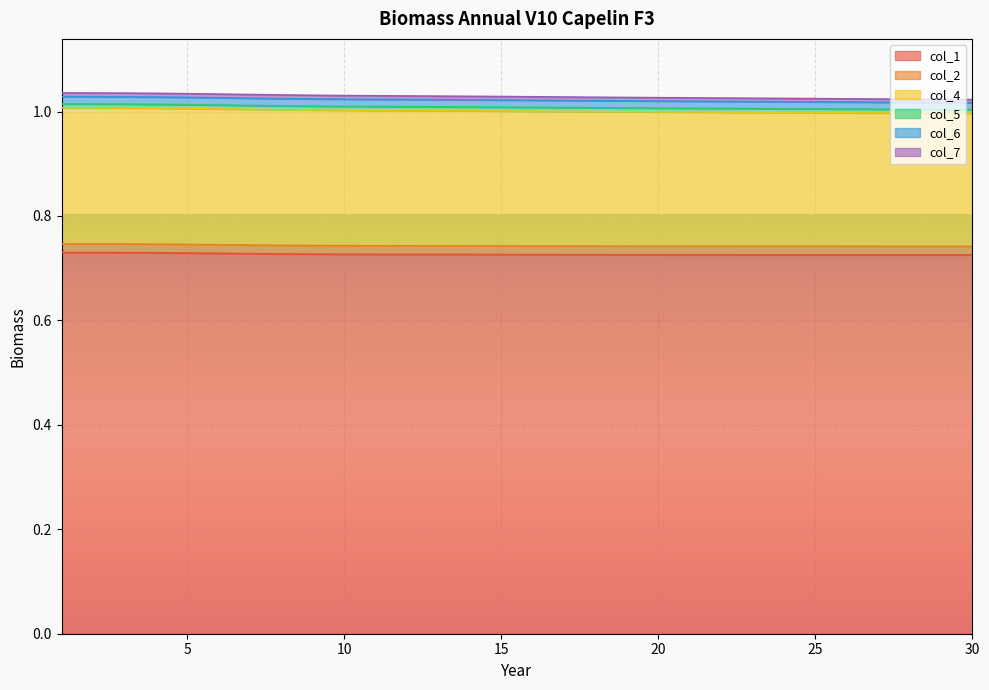

What is the sum of all col_6 values?

30.9